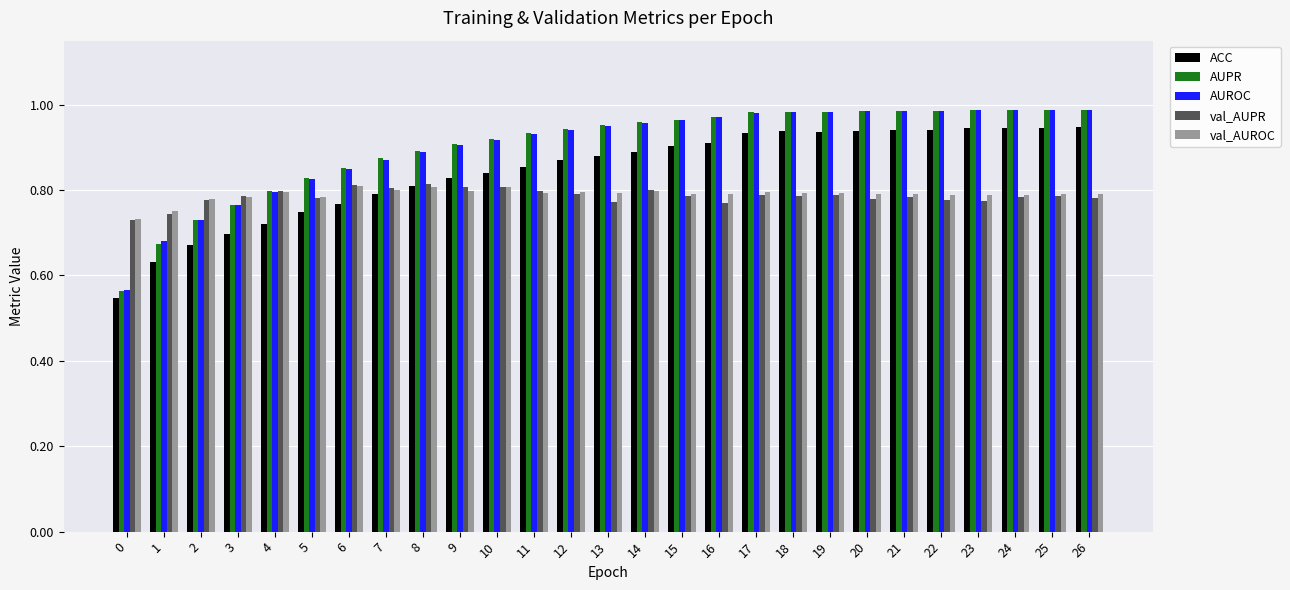

True or false: val_AUPR has a value of 1.0 at 1.

False